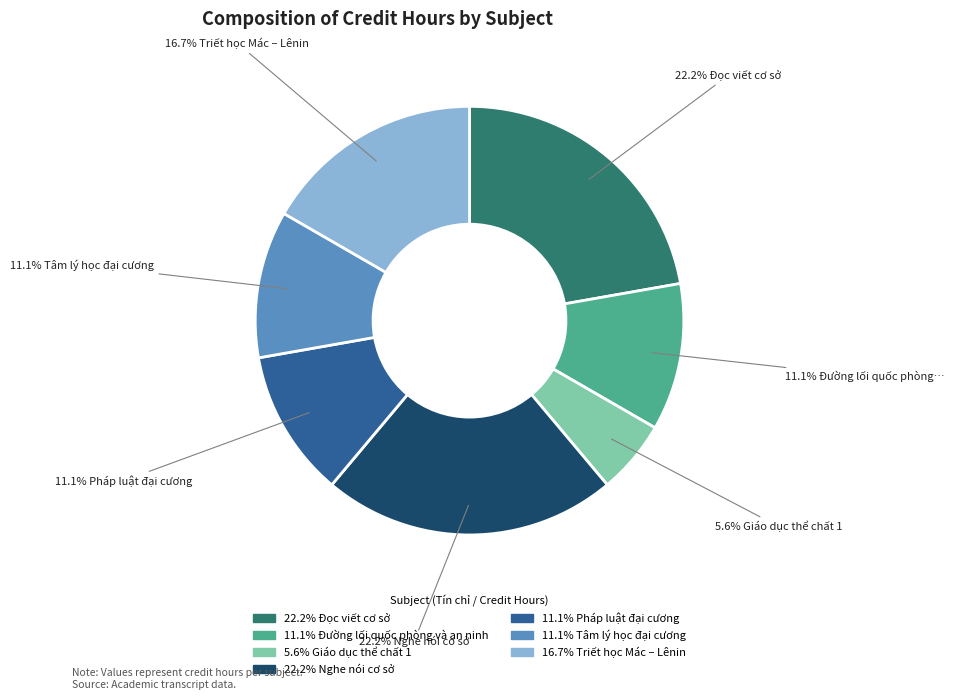

Is there any slice that represents more than half of the pie?

No